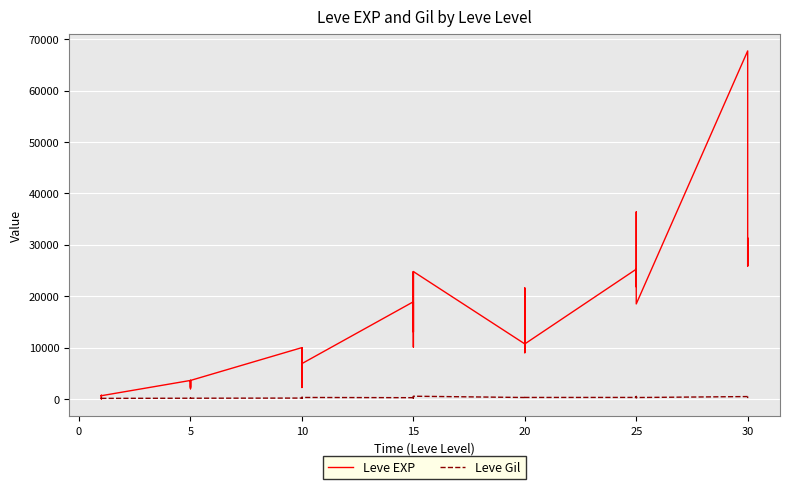

At how many categories does at least one series exceed 24371?

10